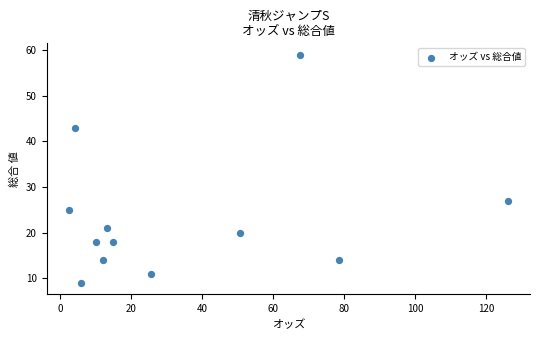

What is the average Y value?

23